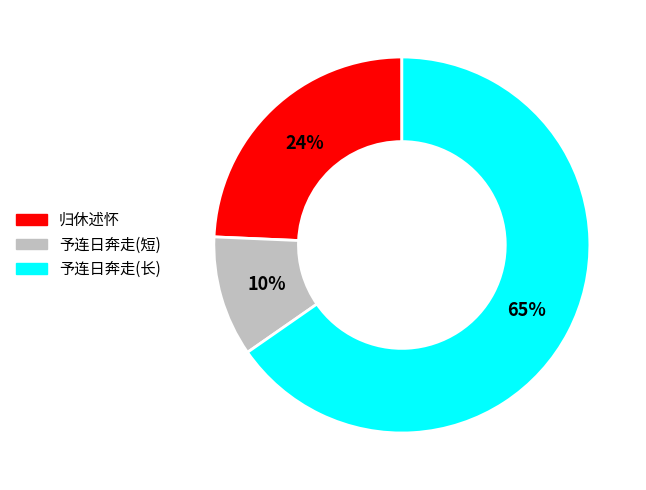

Combined, do 归休述怀 and 予连日奔走(短) account for over 50%?

No